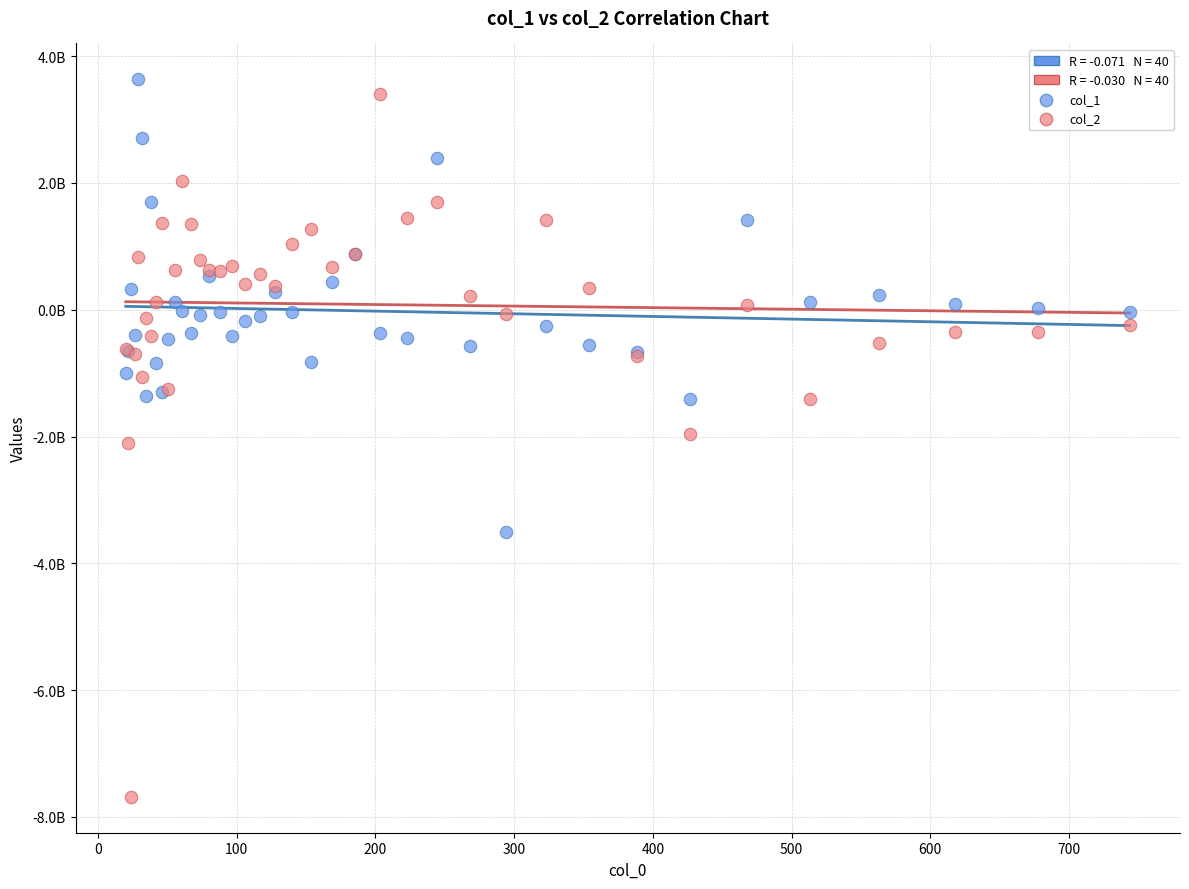

Which series reaches the maximum Y coordinate?

col_1